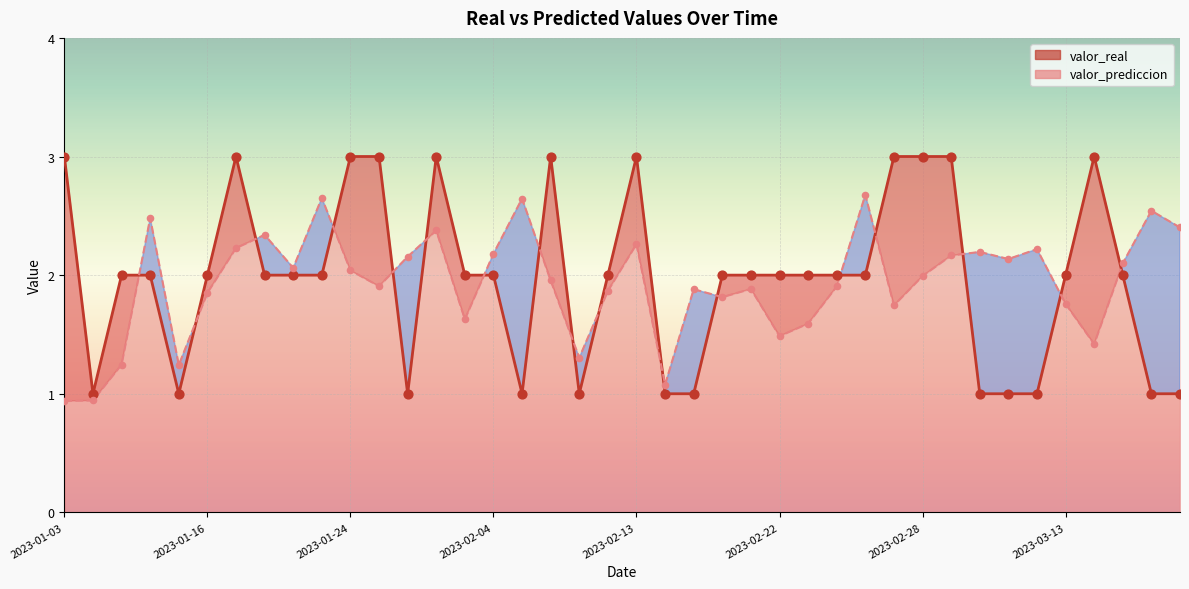

At which category is the sum across all series the highest?

2023-01-30